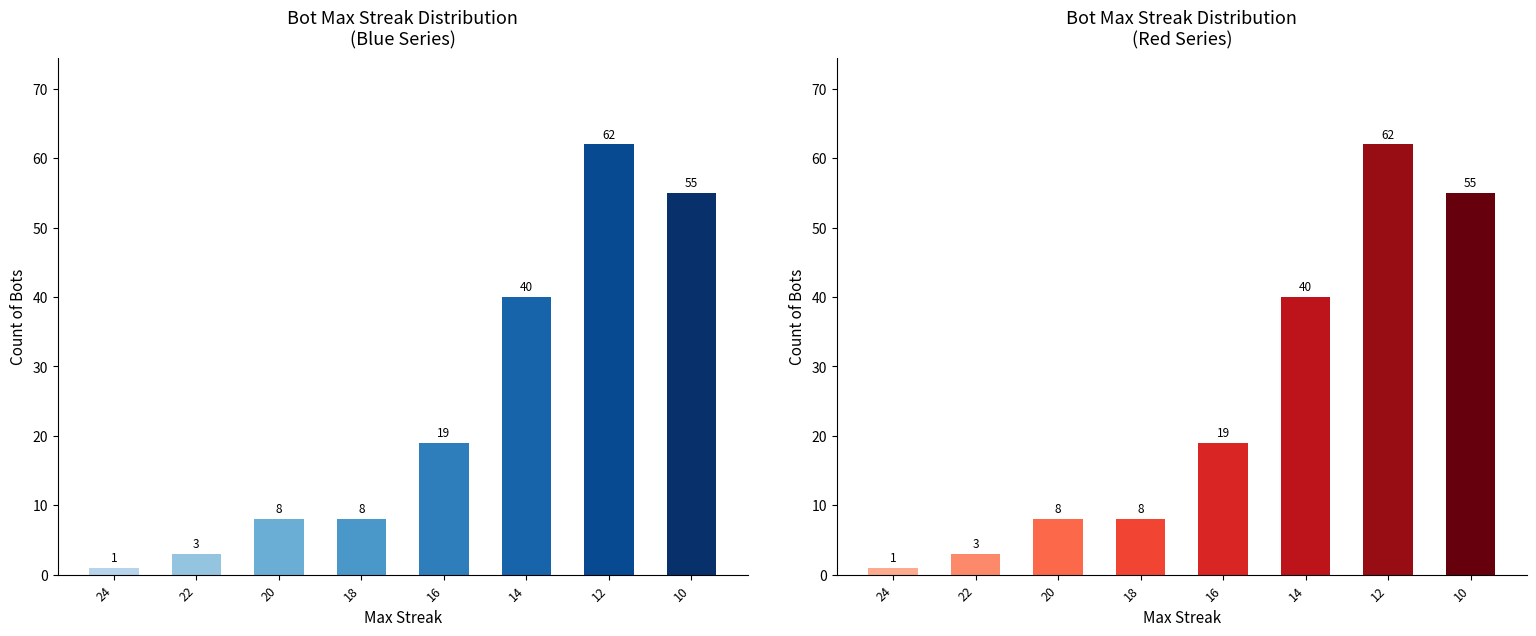

What is the sum of all values?

196